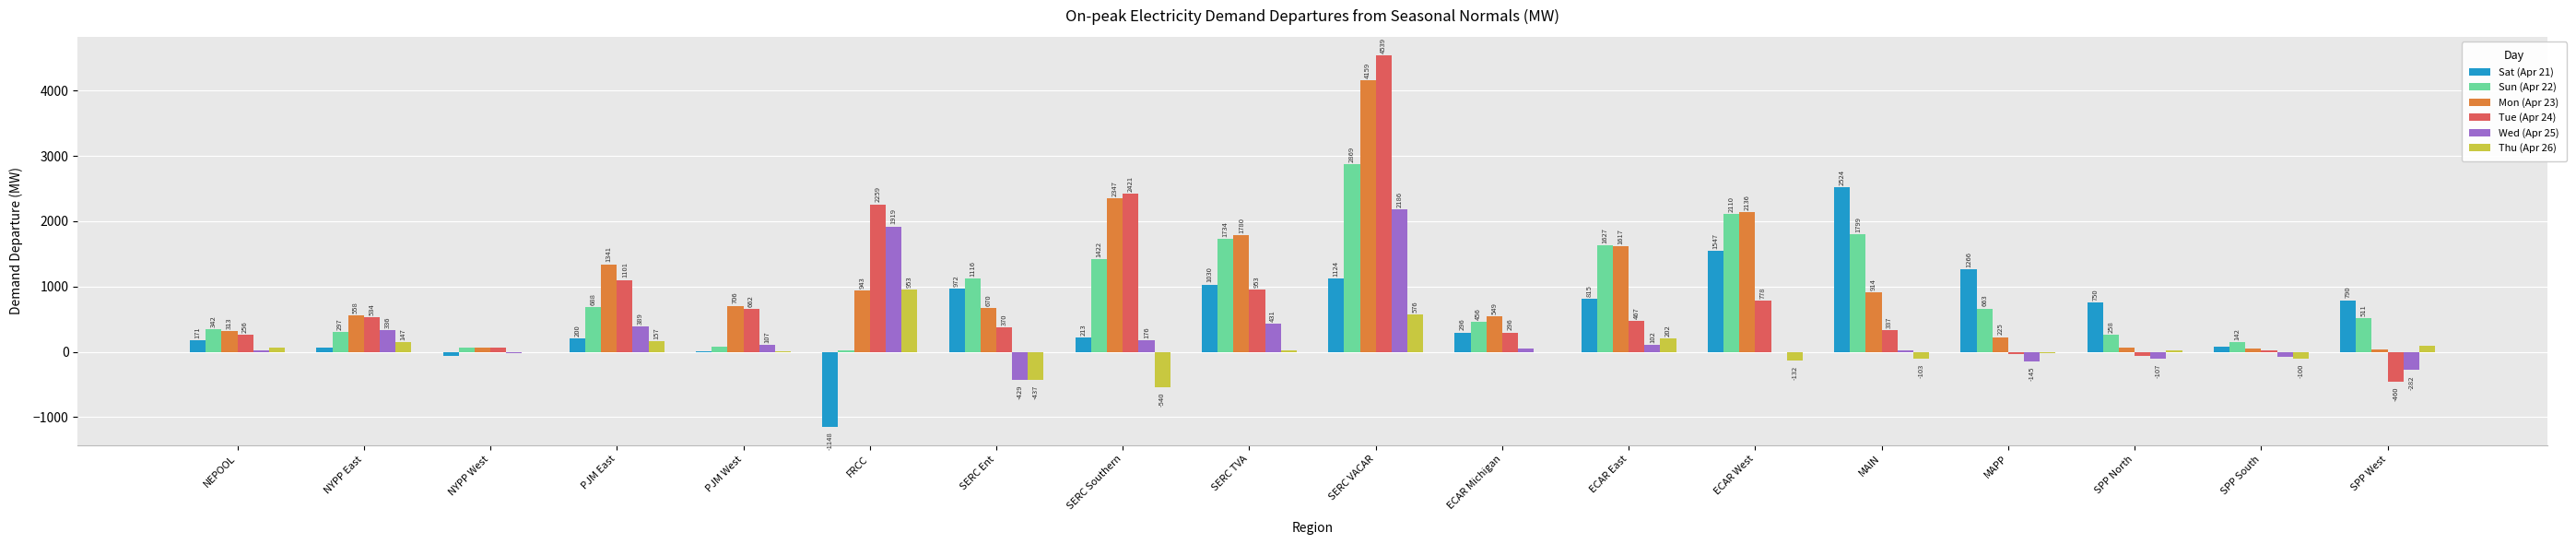

Which series has the largest total across all categories?

Mon (Apr 23)